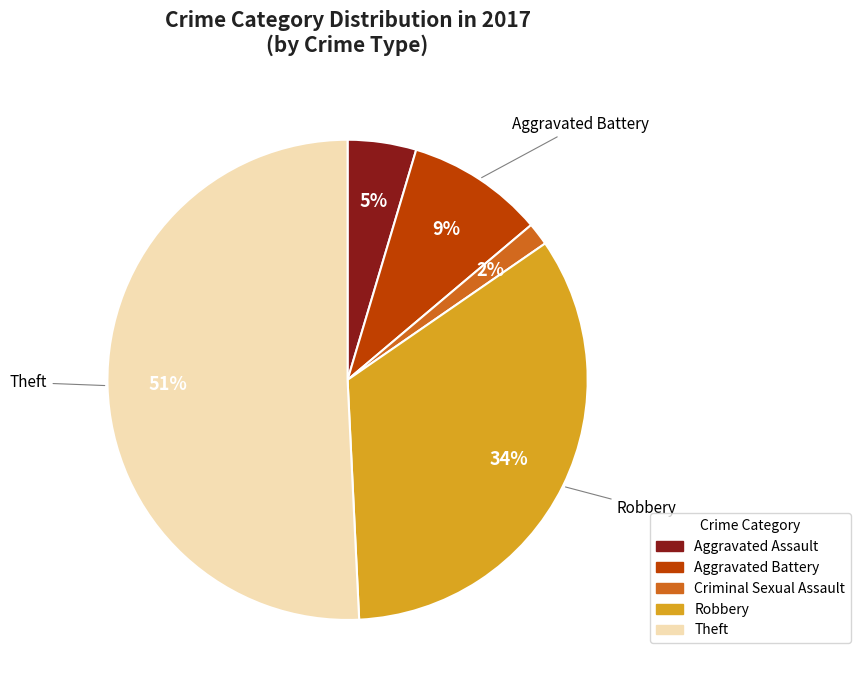

To the nearest percent, what portion does Aggravated Assault represent?

5%